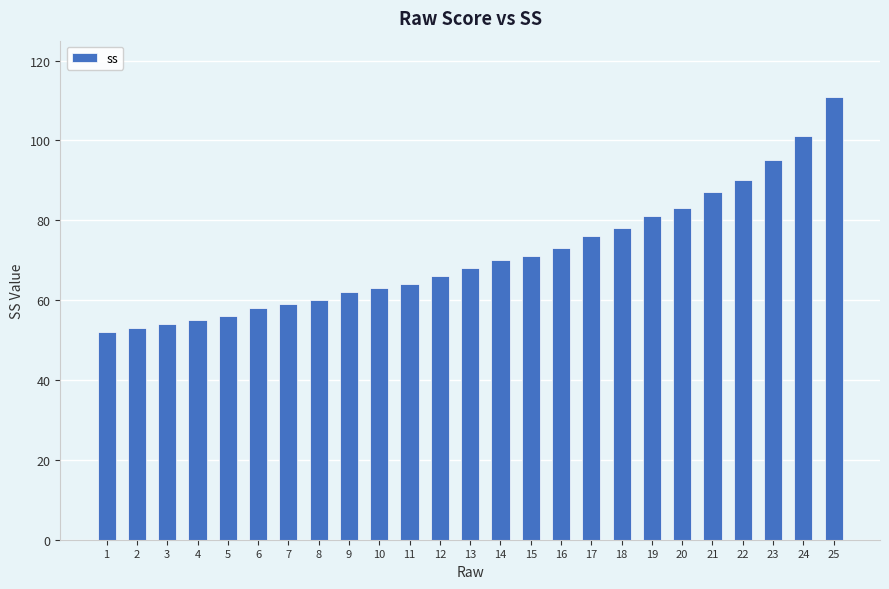

Does the chart contain any negative values?

No